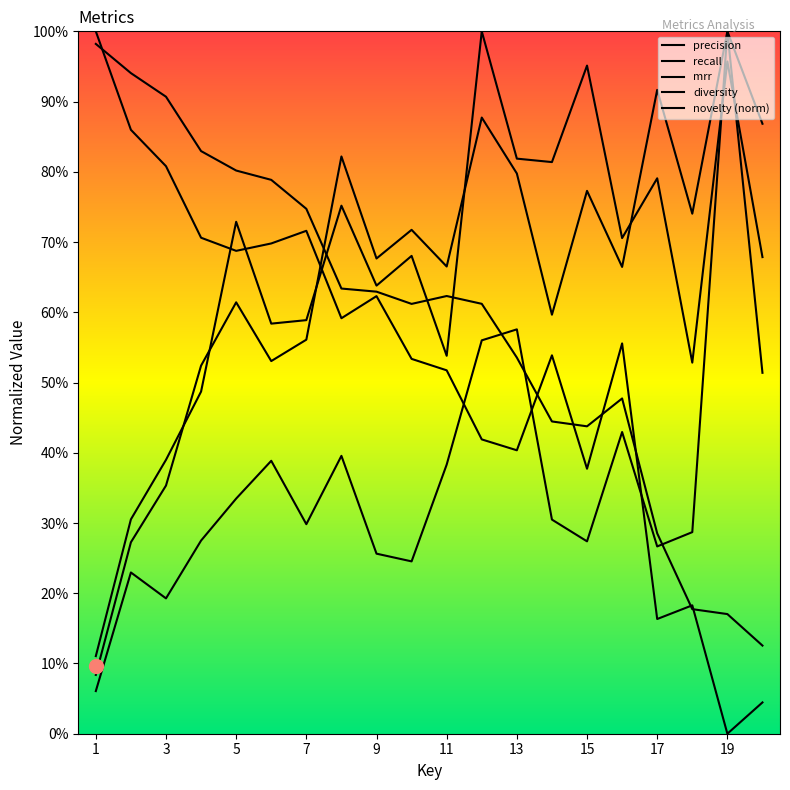

What is the greatest value displayed?

1.0